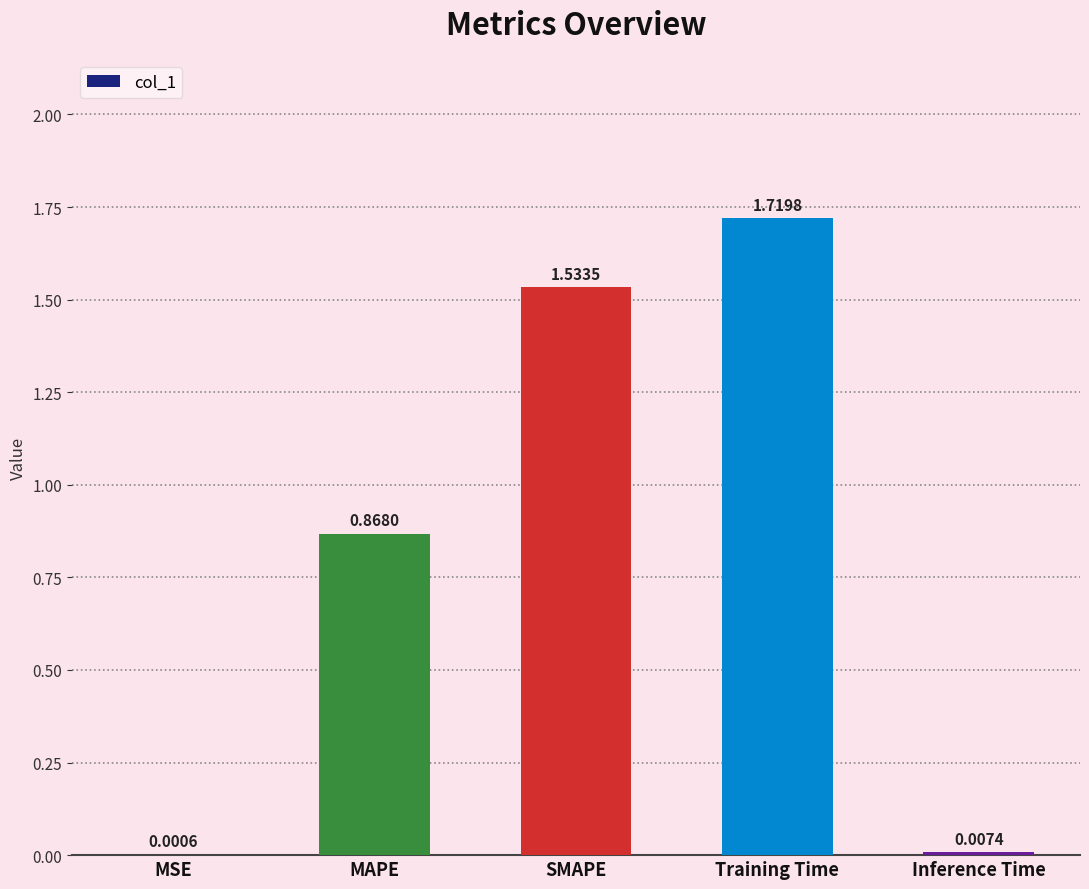

Are the bars horizontal?

No